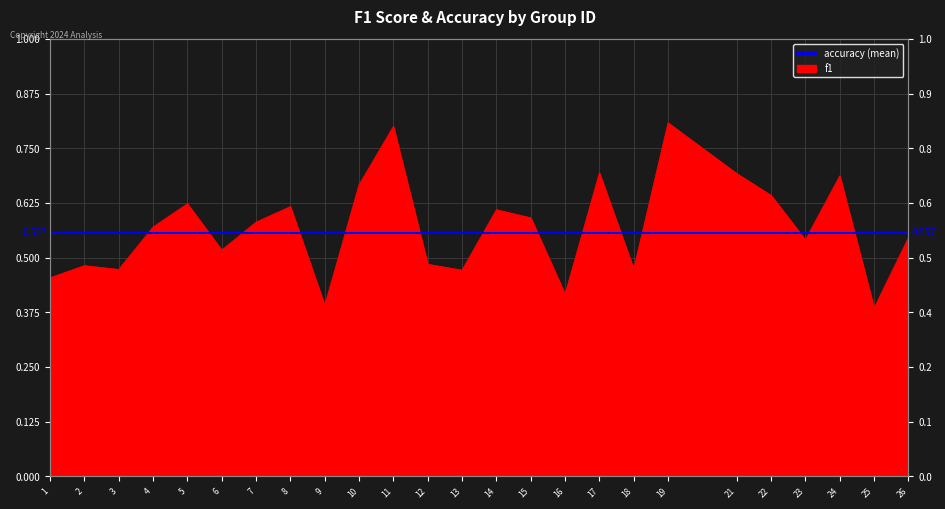

True or false: the data shows 0.6 at 5.

True